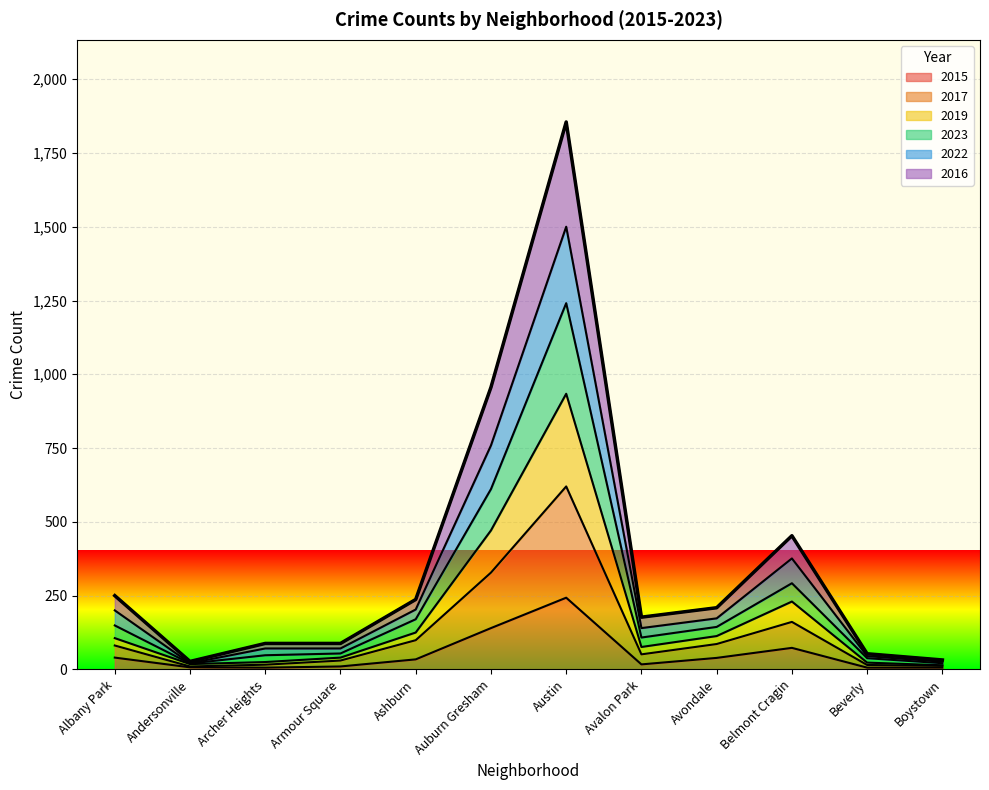

In 2022, how many points are higher than both neighbors (excluding endpoints)?

2